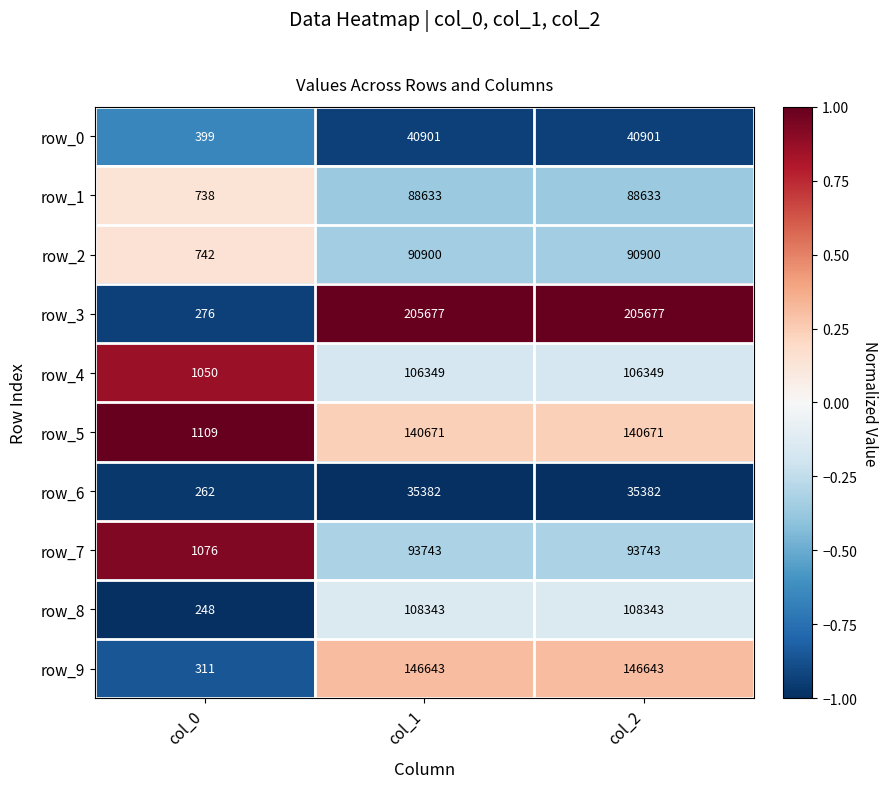

True or false: row_8 has a value of 172596 at col_1.

False